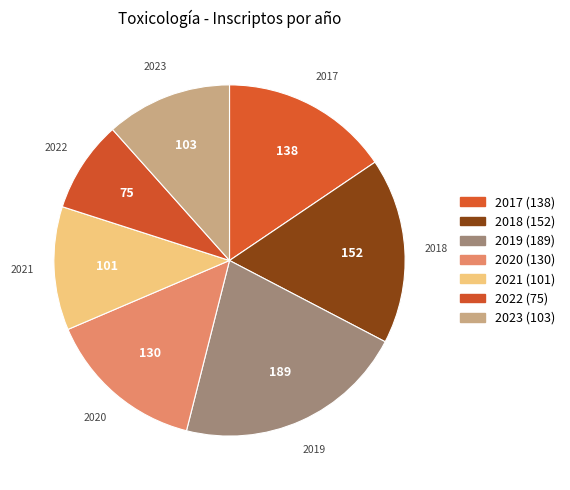

Do 2017 and 2022 together represent more than half of the pie?

No